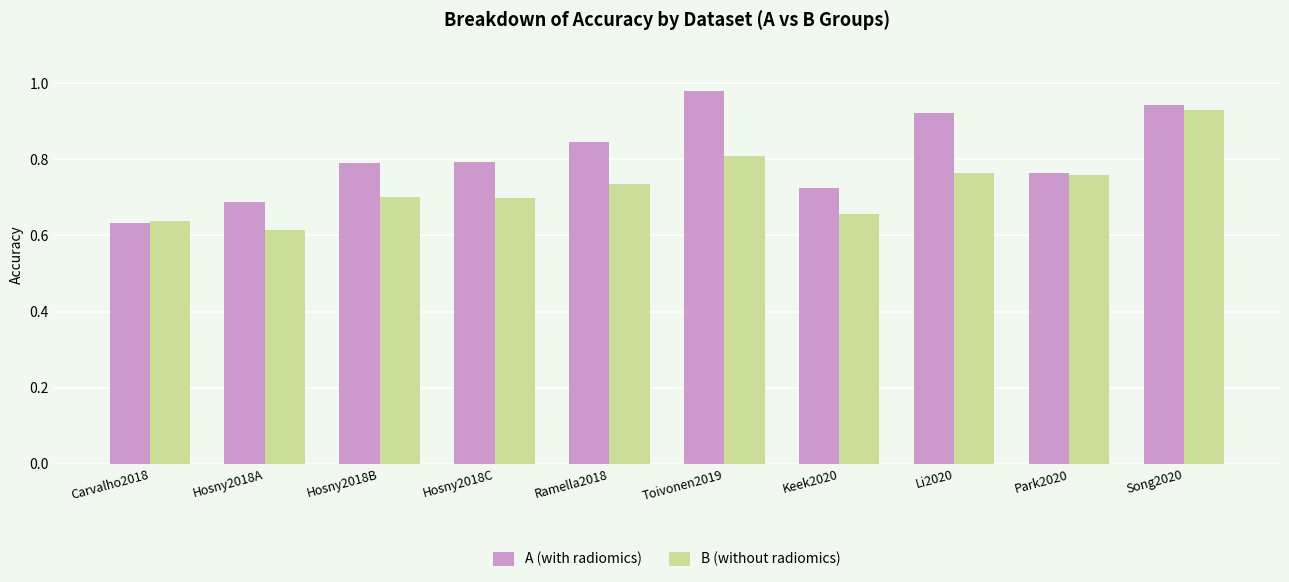

The B (without radiomics) series shows 0.7 at Keek2020. True or false?

True